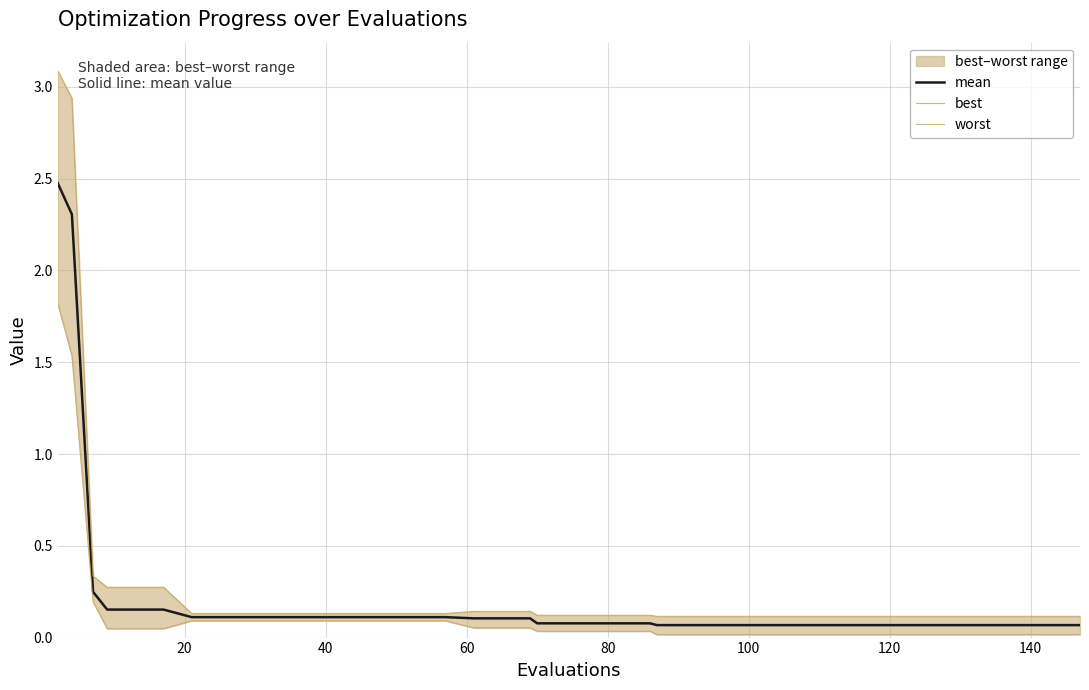

What is the label of the 30th point from the right?

10